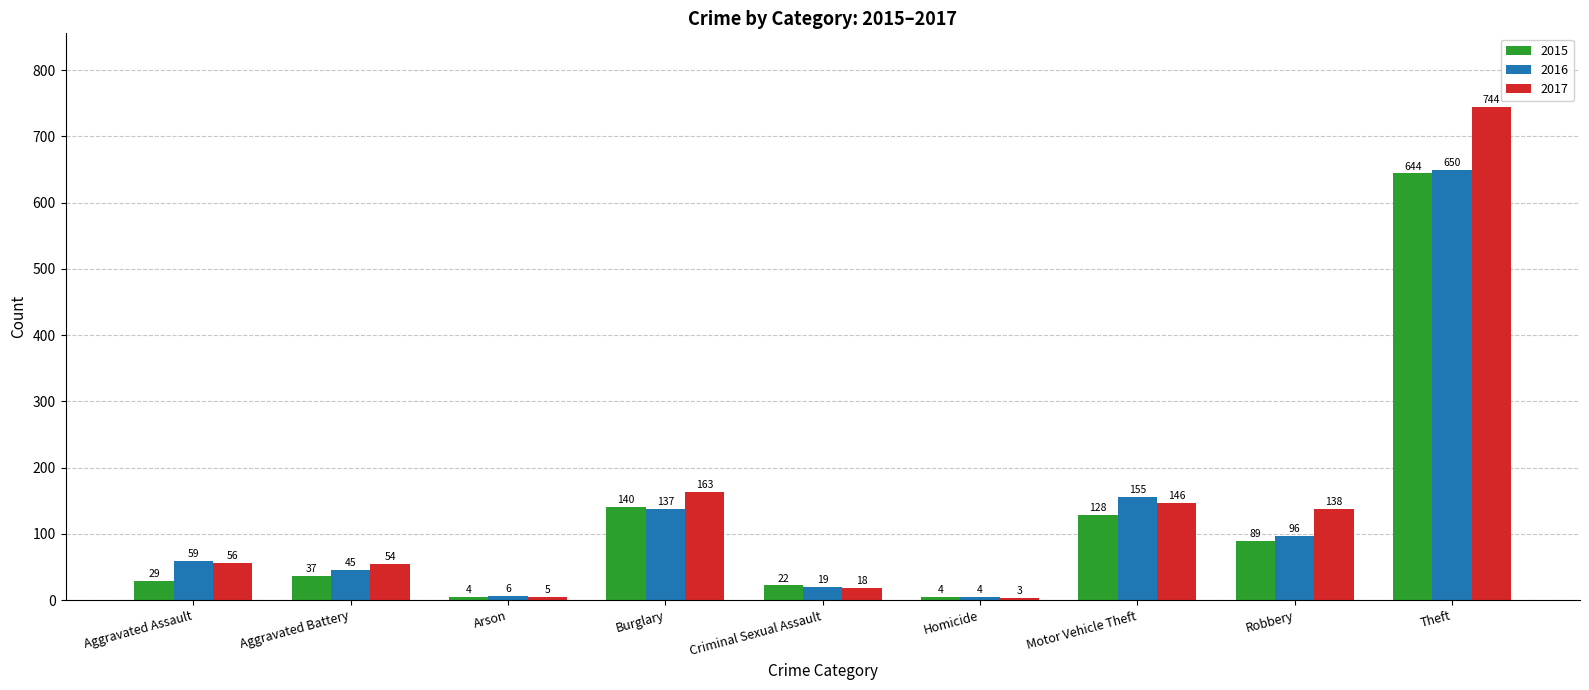

What is the difference between the 2015 values at Theft and Motor Vehicle Theft?

516